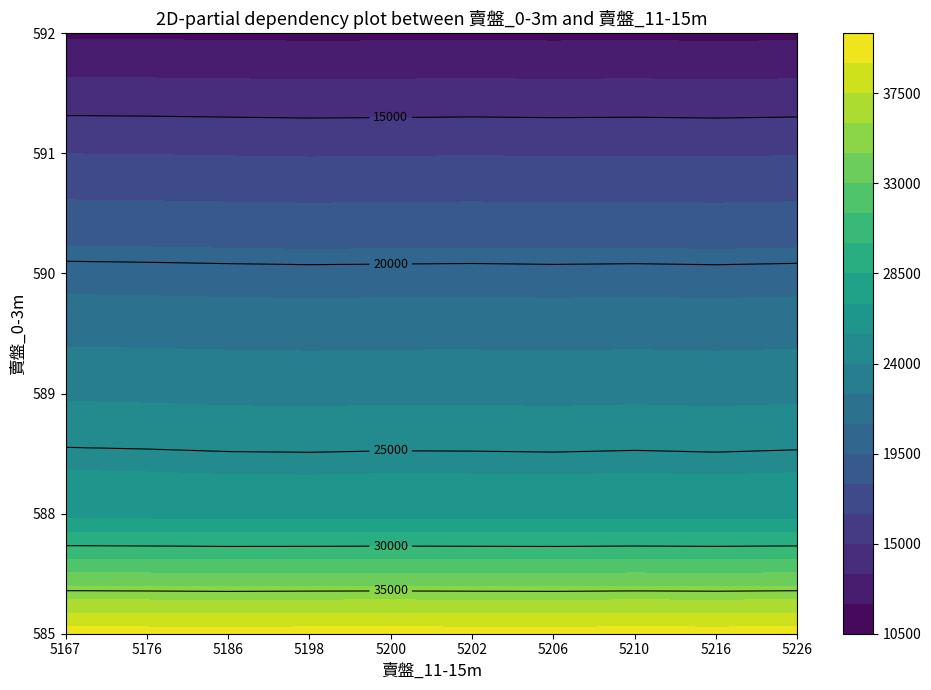

Where does the 585 series first go above 39762?

5200